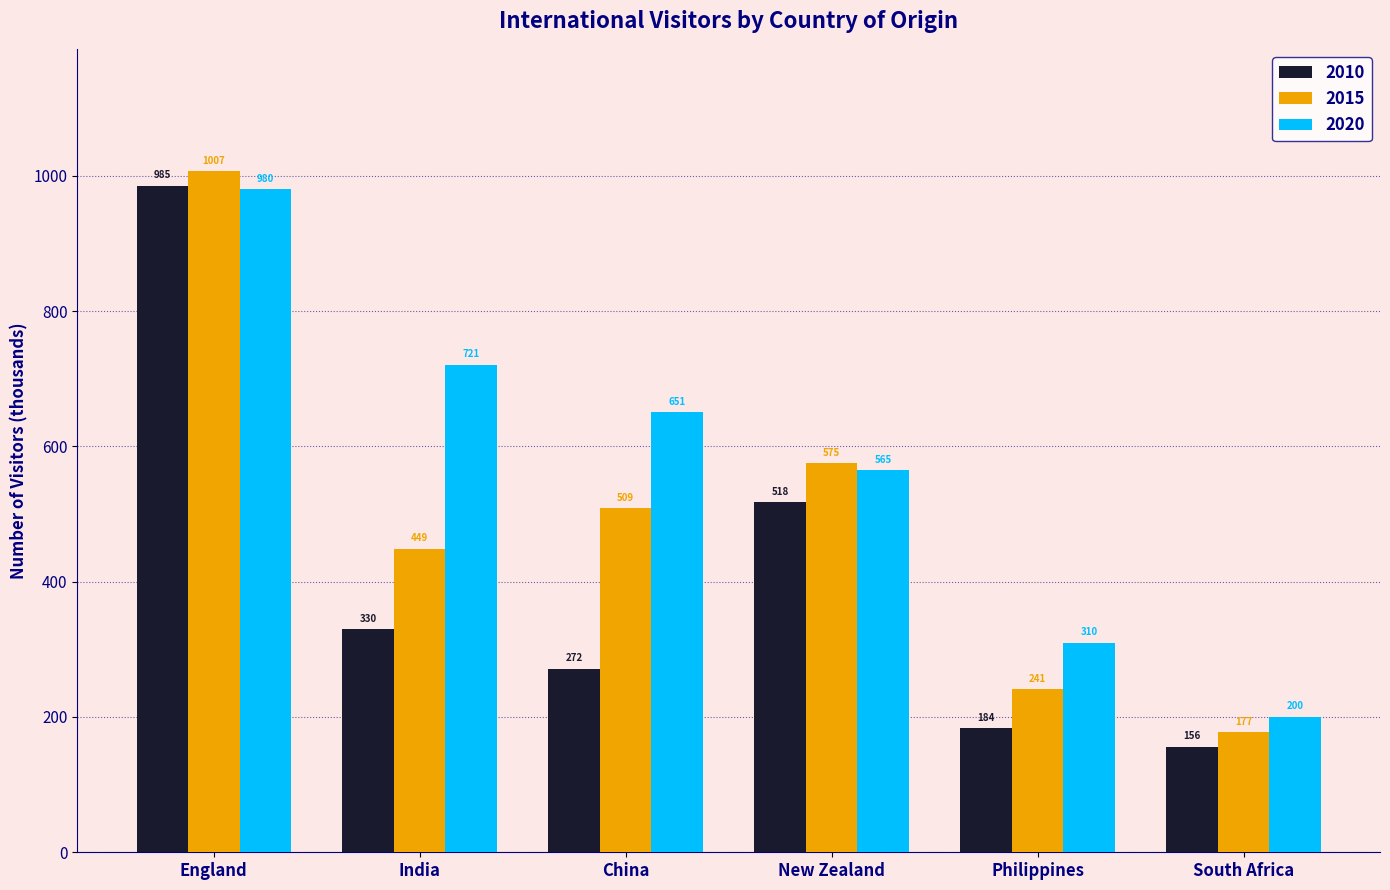

What is the difference between the maximum and second lowest values in the 2020 series?

670.3